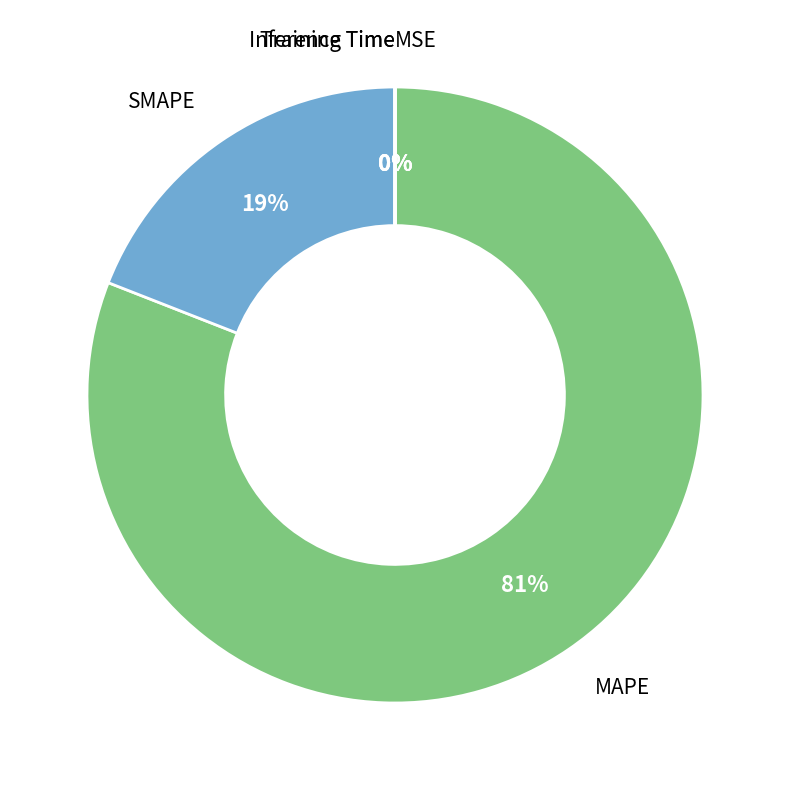

What is the largest slice in the pie chart?

MAPE